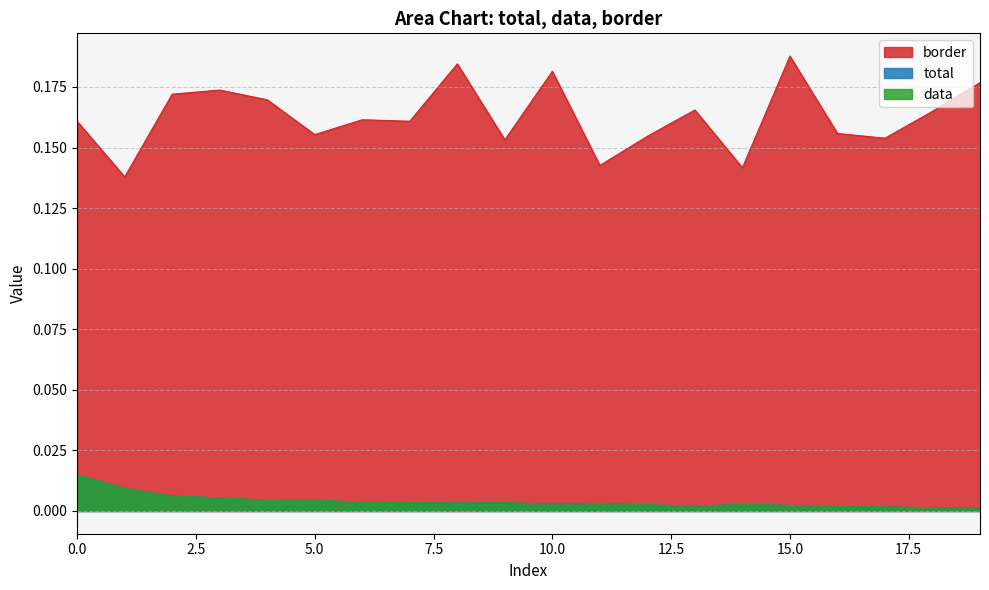

True or false: total has a value of 0.0 at 8.

False